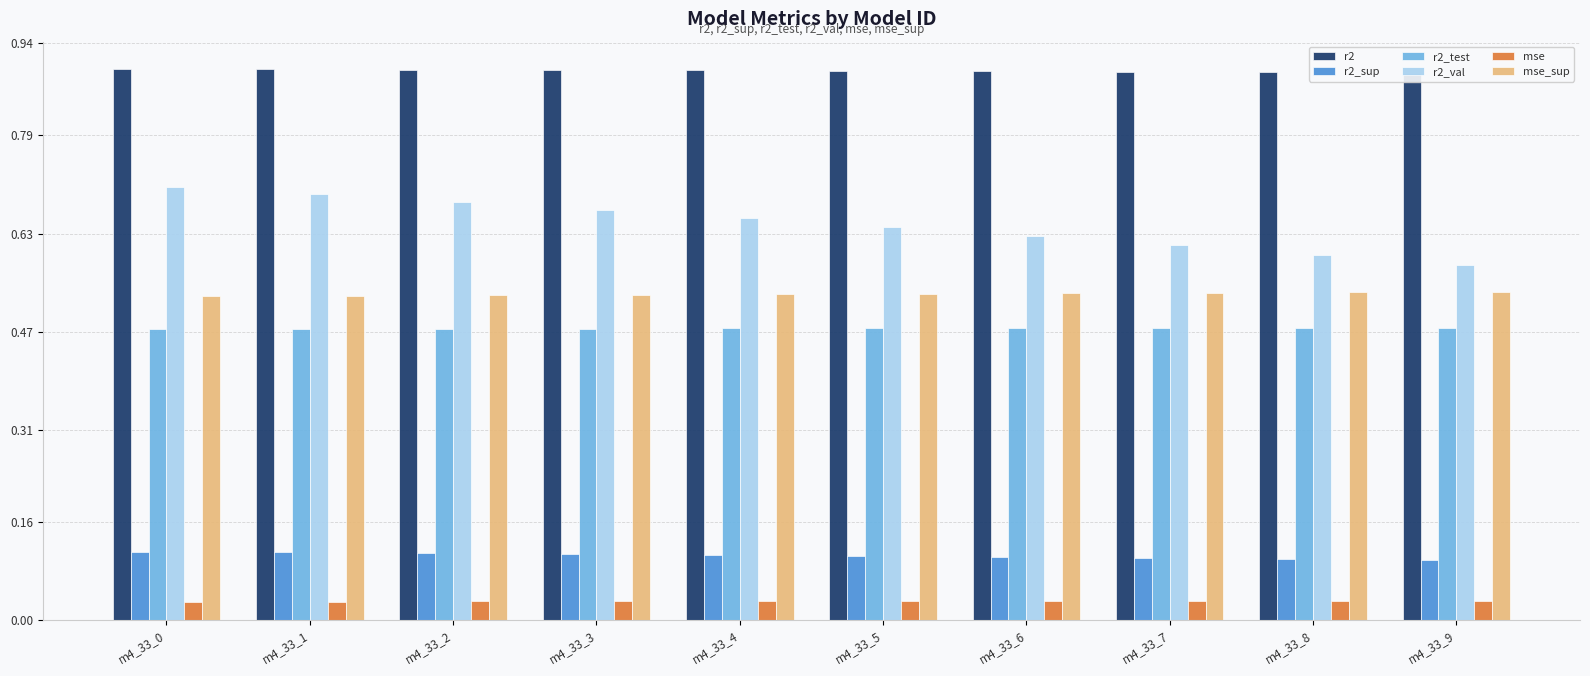

Reading right to left, what are all the values shown in this chart?

r2: 0.9	0.9	0.9	0.9	0.9	0.9	0.9	0.9	0.9	0.9
r2_sup: 0.1	0.1	0.1	0.1	0.1	0.1	0.1	0.1	0.1	0.1
r2_test: 0.5	0.5	0.5	0.5	0.5	0.5	0.5	0.5	0.5	0.5
r2_val: 0.6	0.6	0.6	0.6	0.6	0.7	0.7	0.7	0.7	0.7
mse: 0.0	0.0	0.0	0.0	0.0	0.0	0.0	0.0	0.0	0.0
mse_sup: 0.5	0.5	0.5	0.5	0.5	0.5	0.5	0.5	0.5	0.5